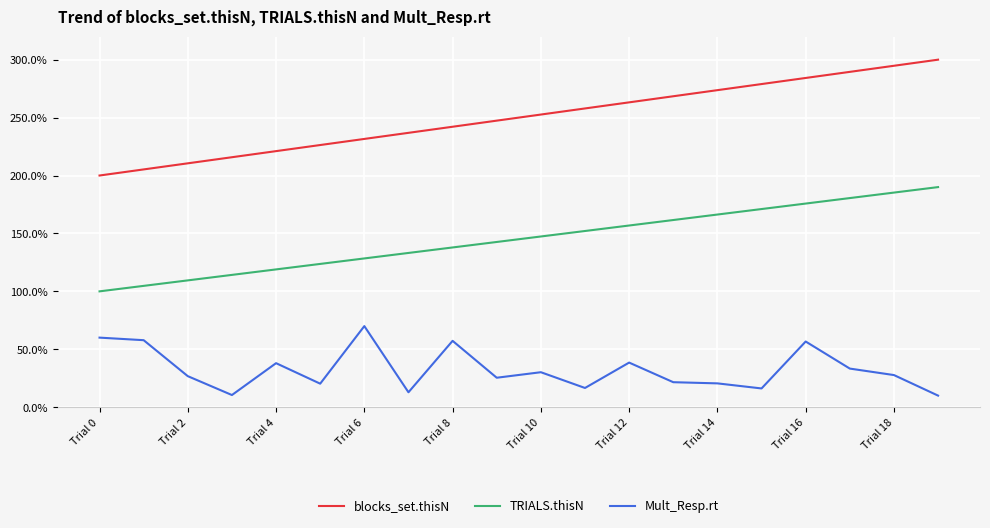

True or false: blocks_set.thisN and TRIALS.thisN cross at least once.

False